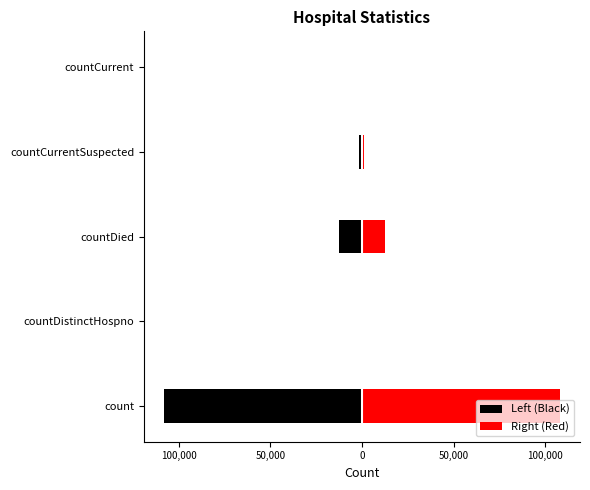

The value of Left (Black) at countDistinctHospno is 0. True or false?

True